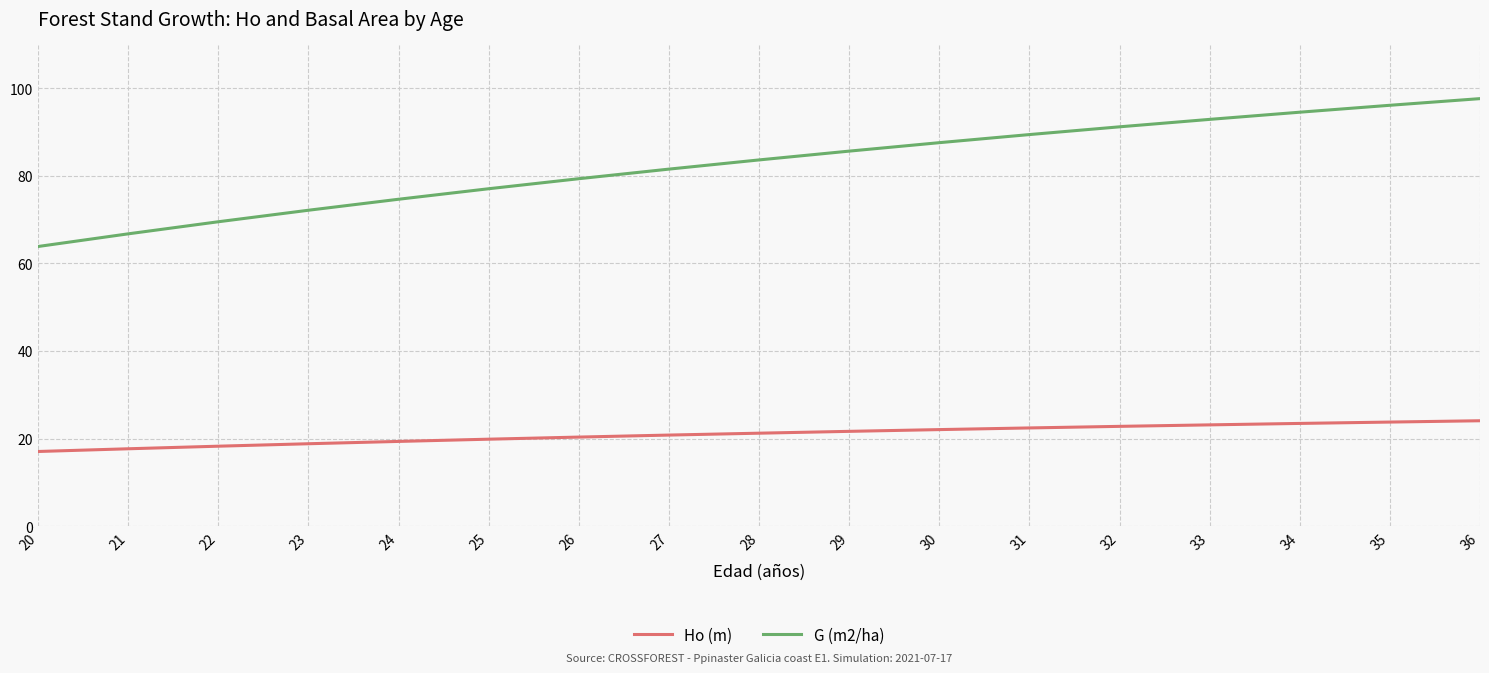

At 32, list the series in order from largest to smallest.

G (m2/ha), Ho (m)